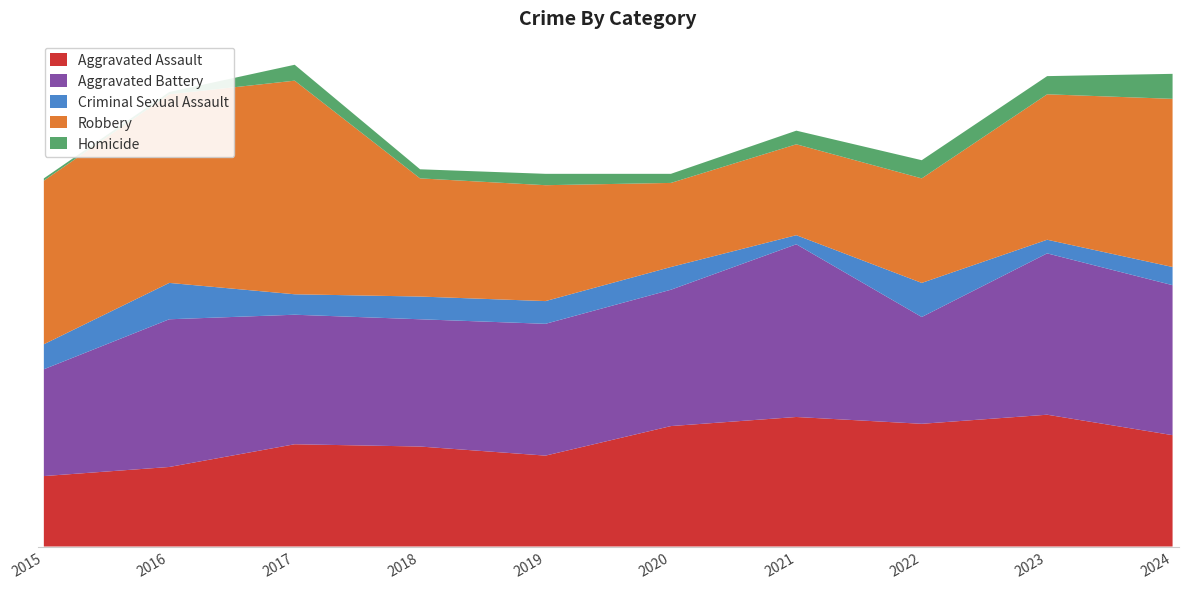

Reading left to right, extract all data points from this chart.

Aggravated Assault: 31	35	45	44	40	53	57	54	58	49
Aggravated Battery: 47	65	57	56	58	60	76	47	71	66
Criminal Sexual Assault: 11	16	9	10	10	10	4	15	6	8
Robbery: 72	83	94	52	51	37	40	46	64	74
Homicide: 1	1	7	4	5	4	6	8	8	11